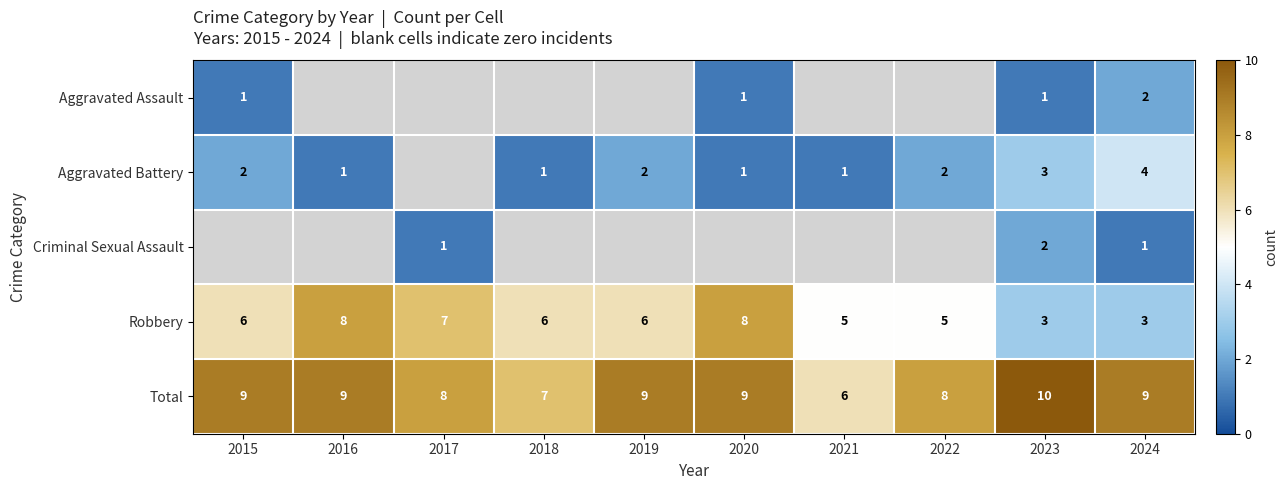

What is the sum of all Robbery values?

57